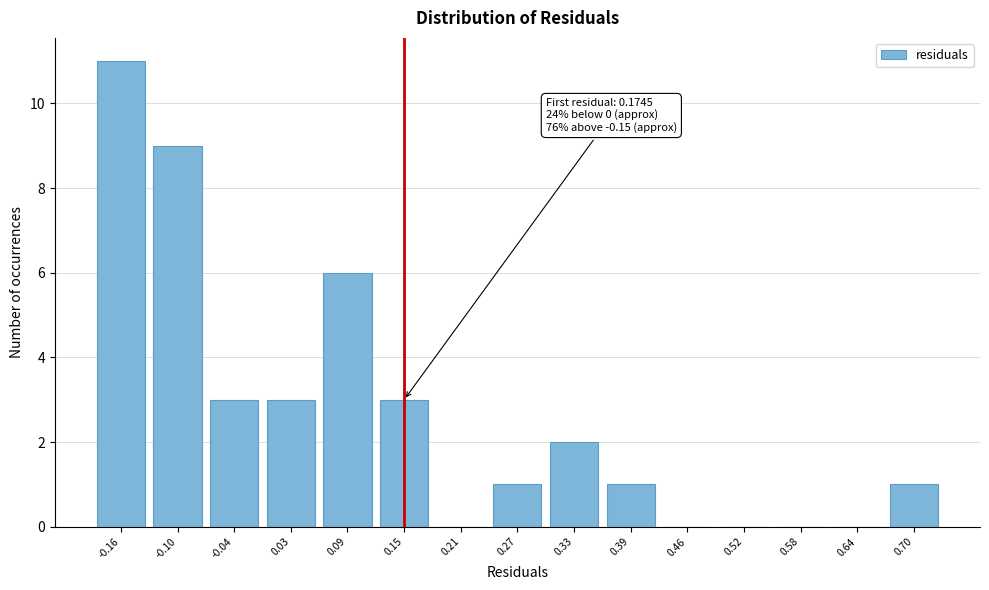

Reading left to right, extract all data points from this chart.

-0.16=11	-0.10=9	-0.04=3	0.03=3	0.09=6	0.15=3	0.21=0	0.27=1	0.33=2	0.39=1	0.46=0	0.52=0	0.58=0	0.64=0	0.70=1